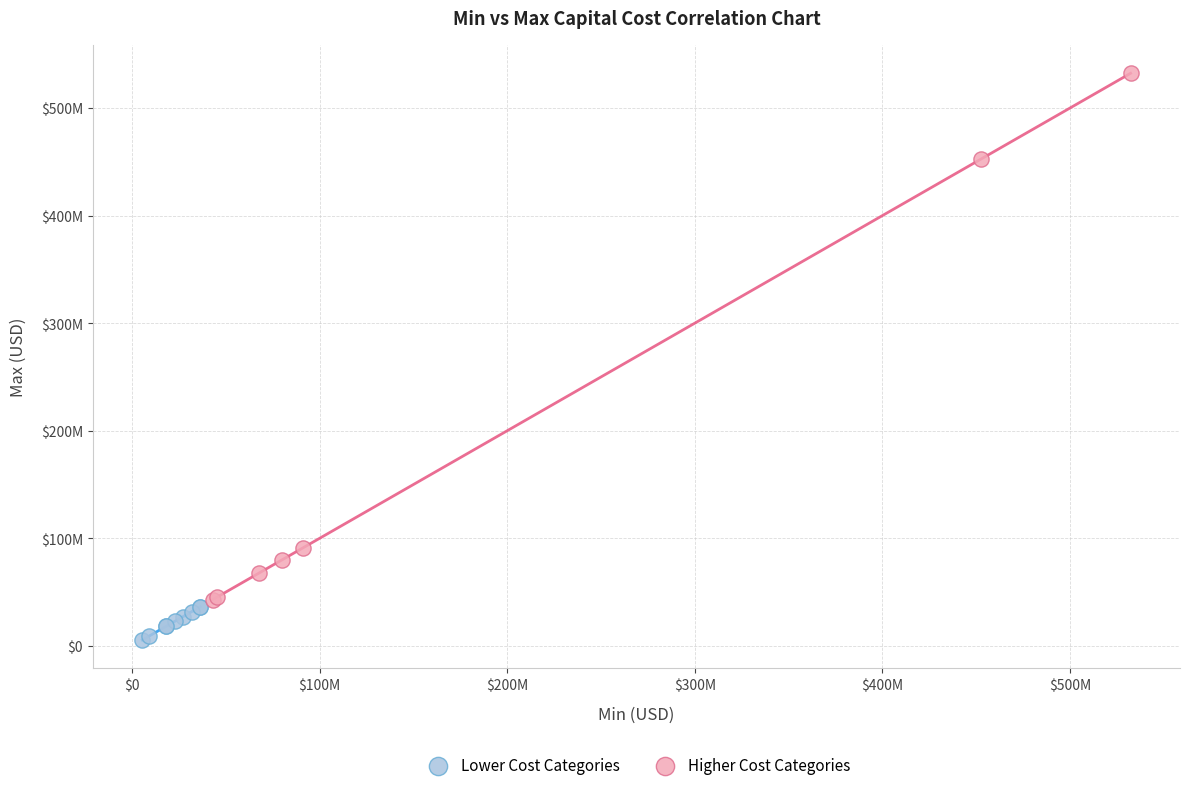

What are all the series names shown in the legend?

Lower Cost Categories, Higher Cost Categories